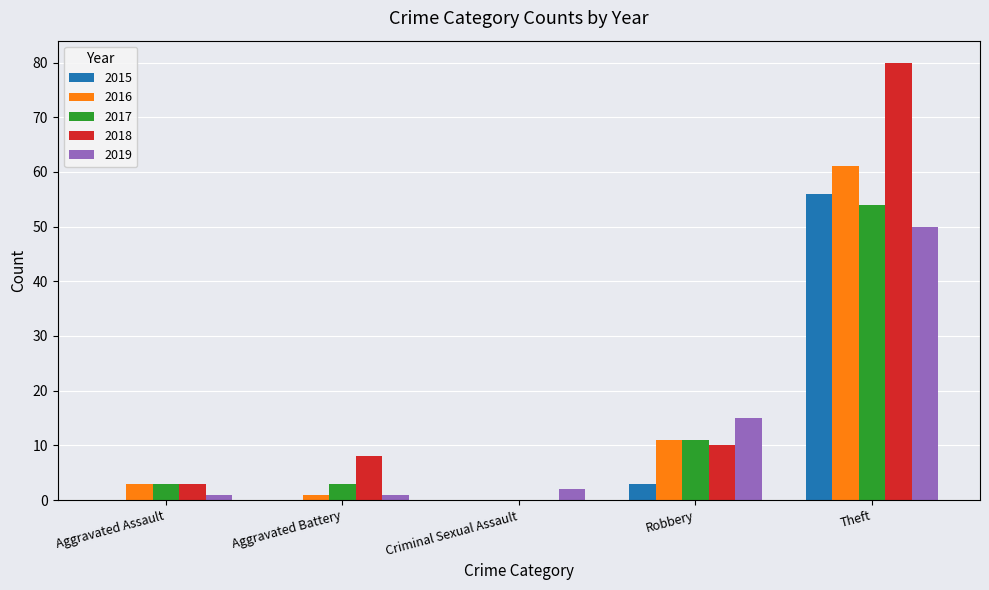

What is the total value across all series at Theft?

301